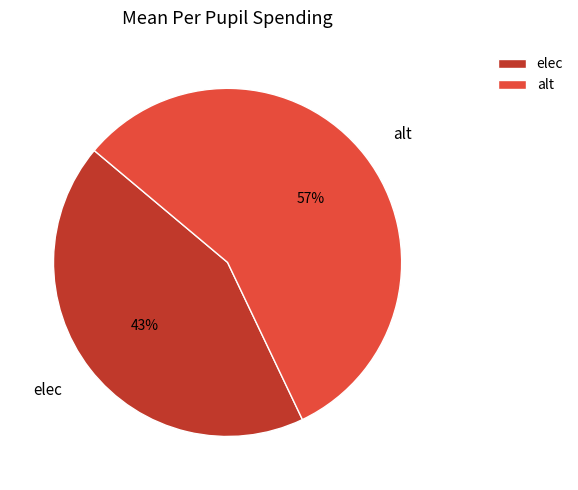

Rank the categories by value from highest to lowest.

alt, elec